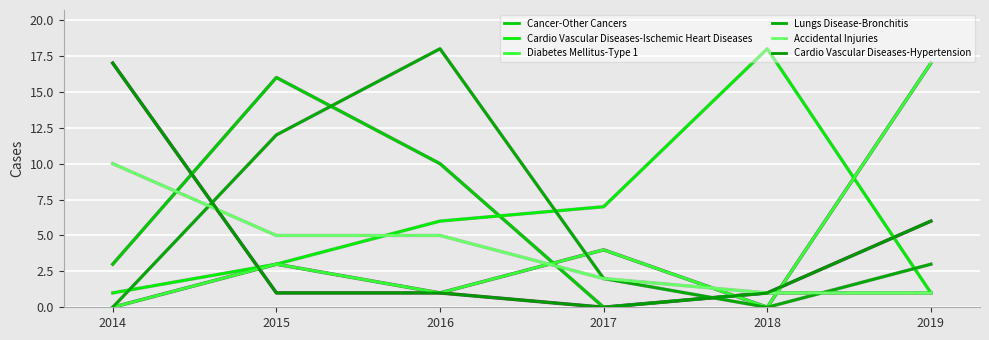

How many intersections are there between Diabetes Mellitus-Type 1 and Accidental Injuries?

3